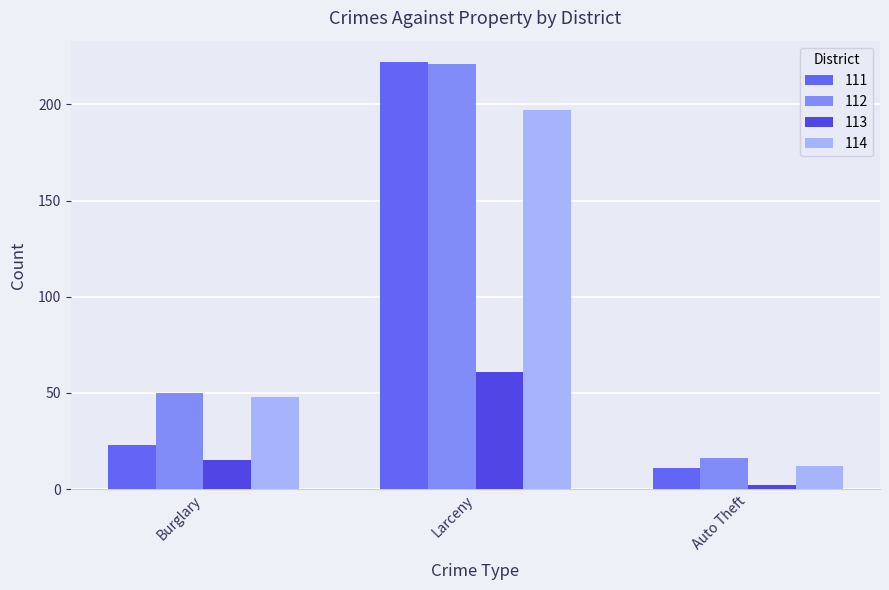

Reading left to right, extract all data points from this chart.

111: Burglary=23	Larceny=222	Auto Theft=11
112: Burglary=50	Larceny=221	Auto Theft=16
113: Burglary=15	Larceny=61	Auto Theft=2
114: Burglary=48	Larceny=197	Auto Theft=12